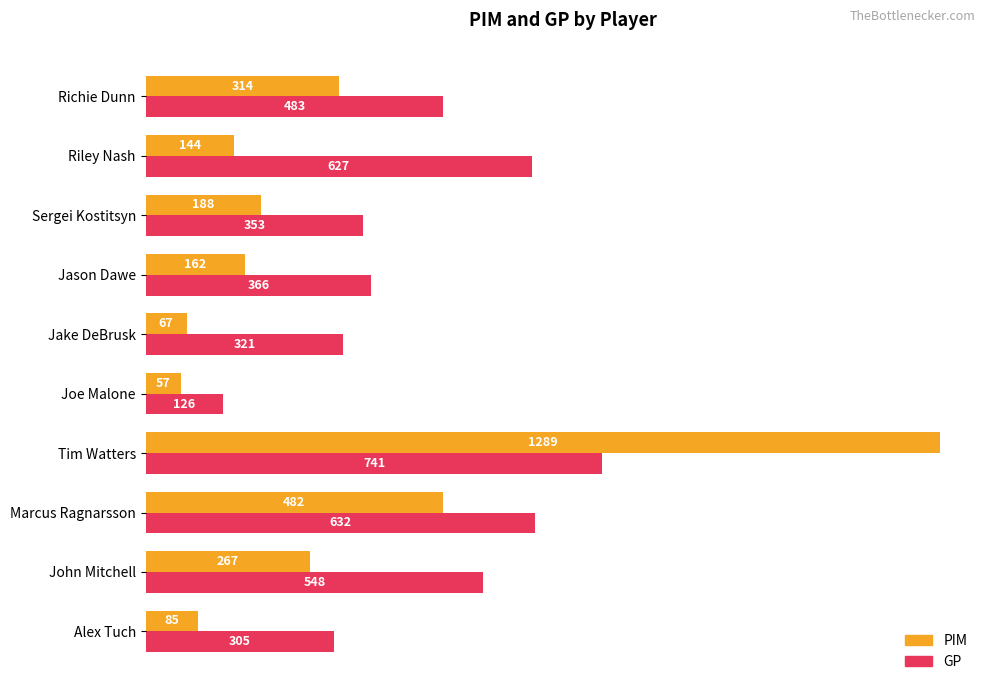

List the series in order of their overall mean, highest first.

GP, PIM